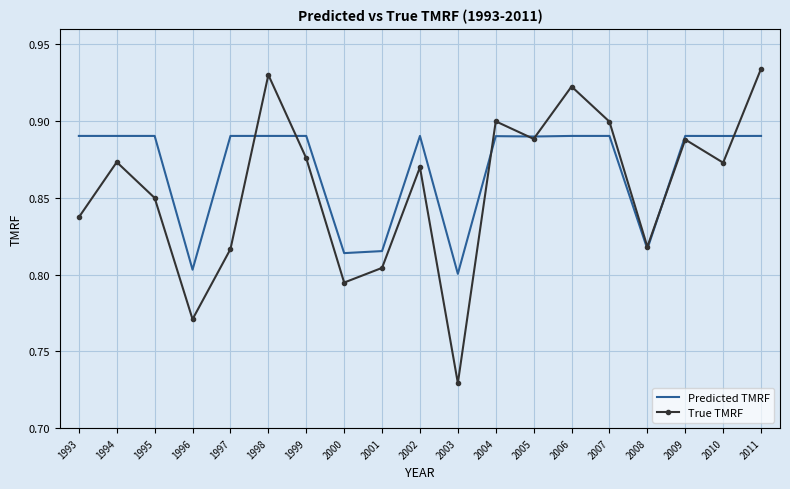

Which category has the lowest value across all series?

2003